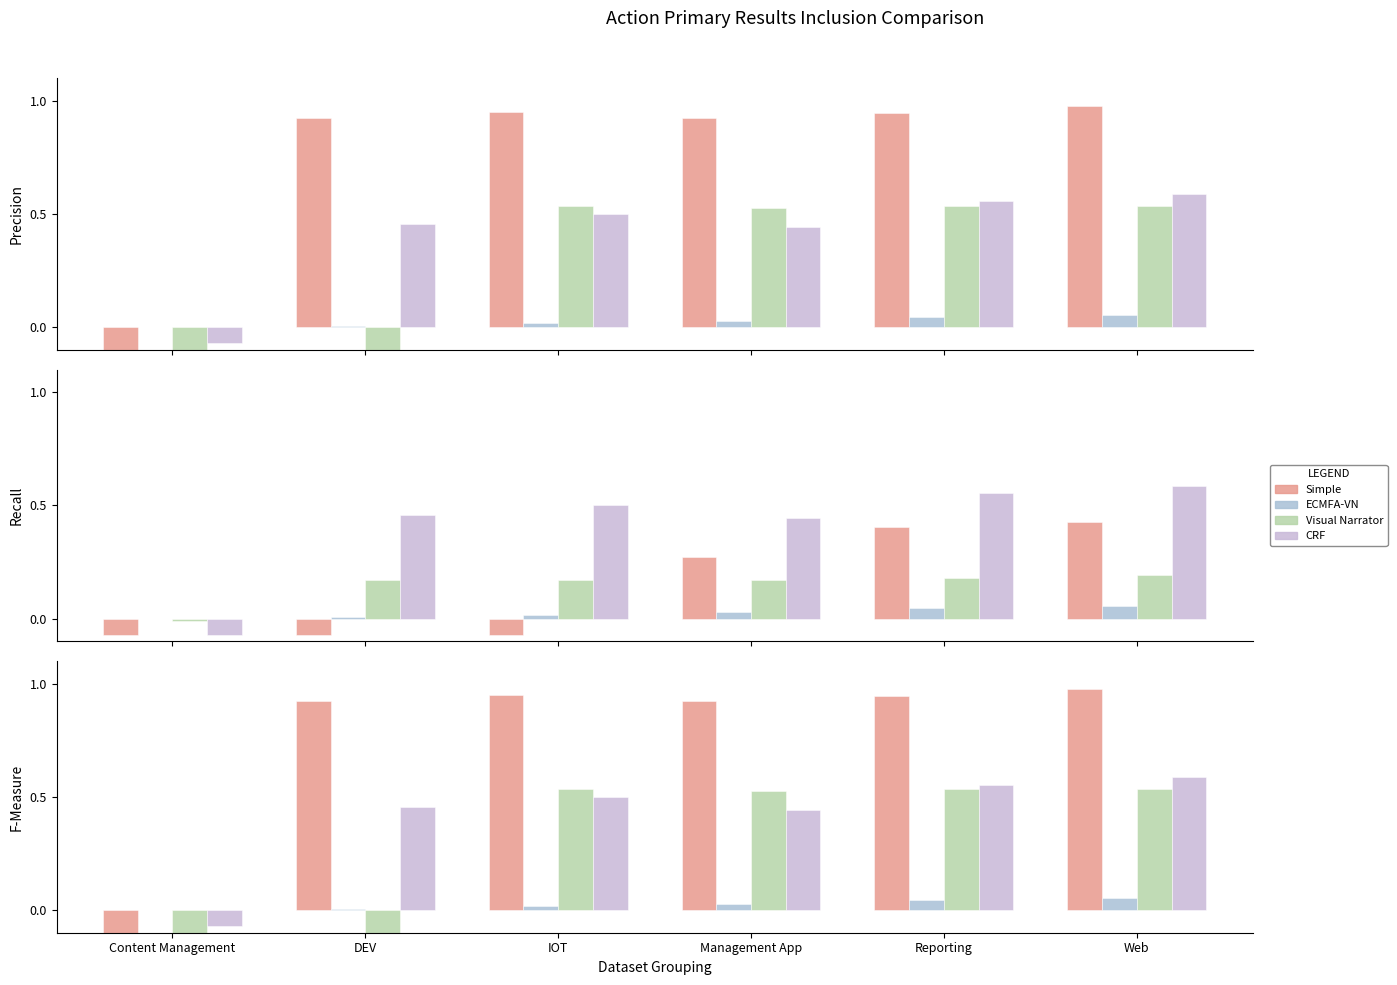

At which label does CRF reach its peak?

Web